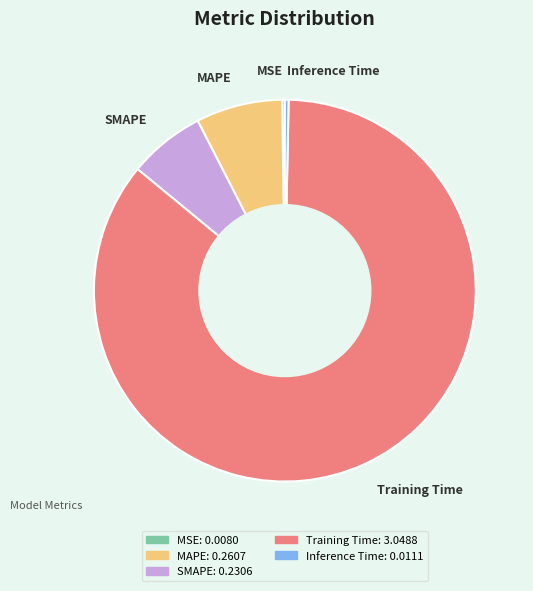

The SMAPE slice represents 1% of the pie. True or false?

False